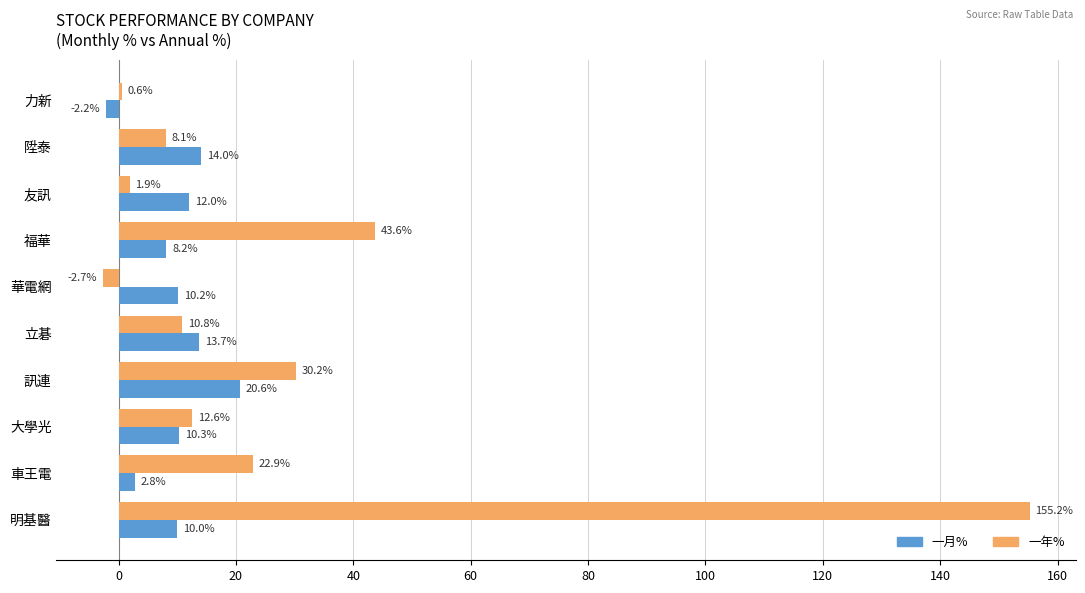

Which series has the largest range (max minus min)?

一年%